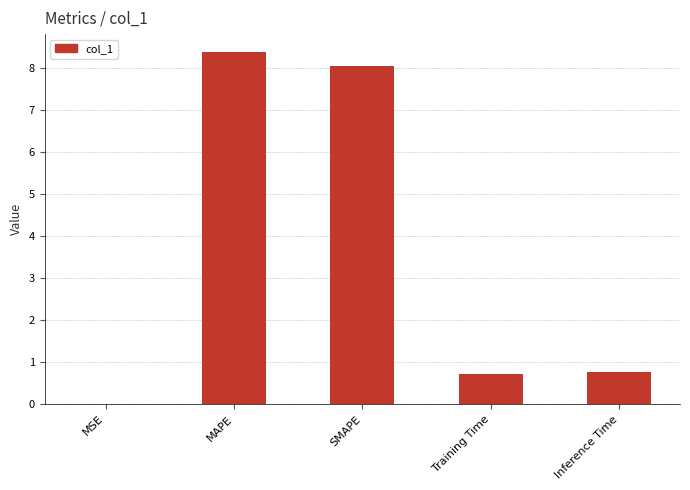

The value at MAPE is 13.4. True or false?

False